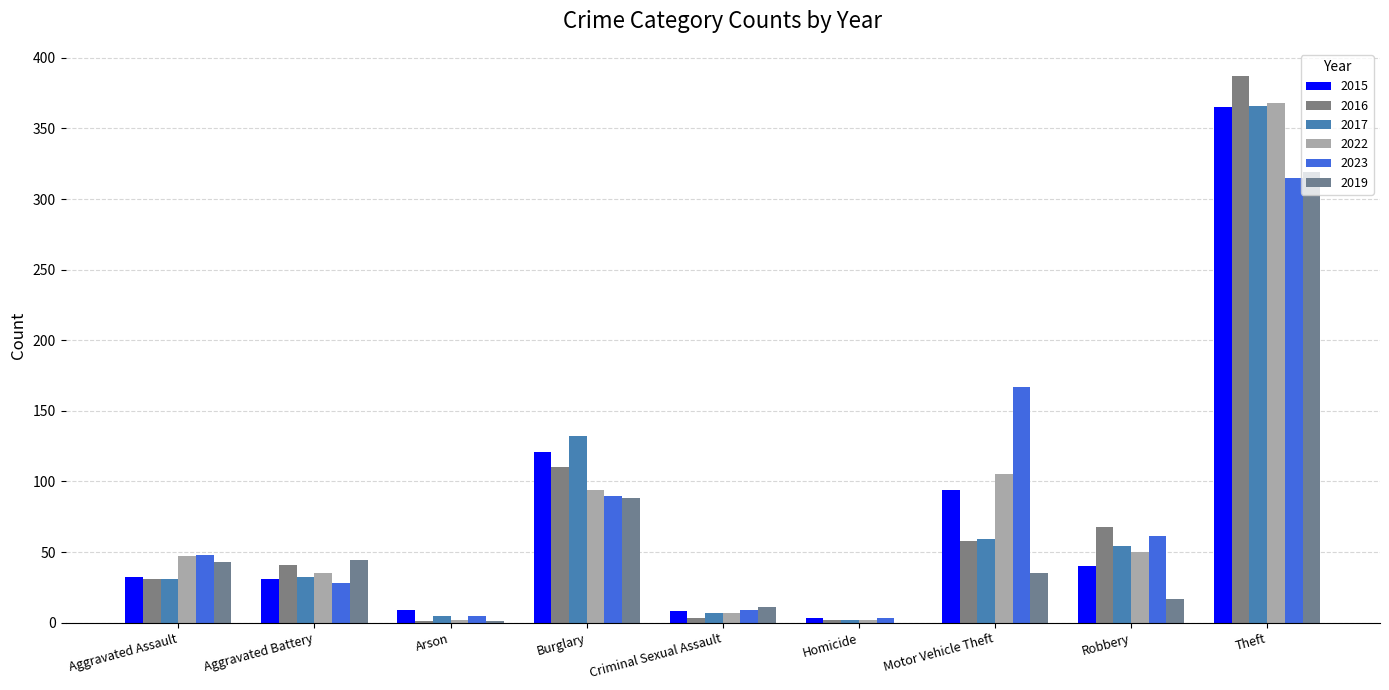

How many groups of bars are there?

9